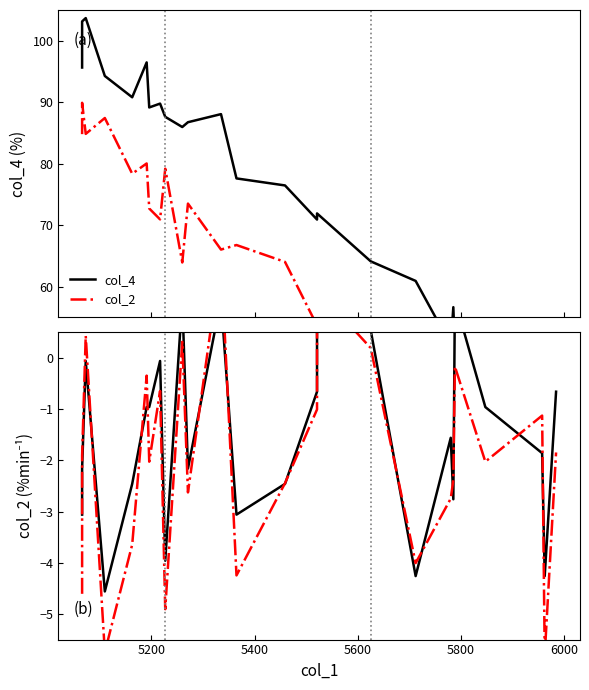

How many data points in col_2 are less than -2?

13